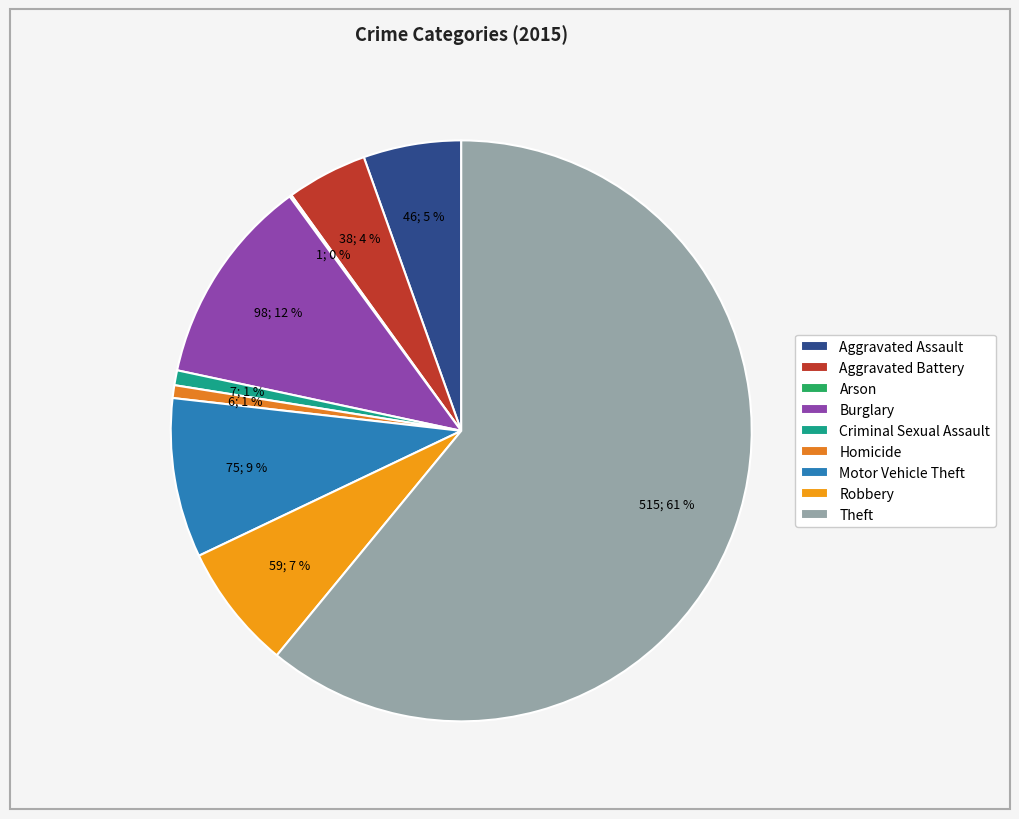

Which category has the biggest portion of the pie?

Theft